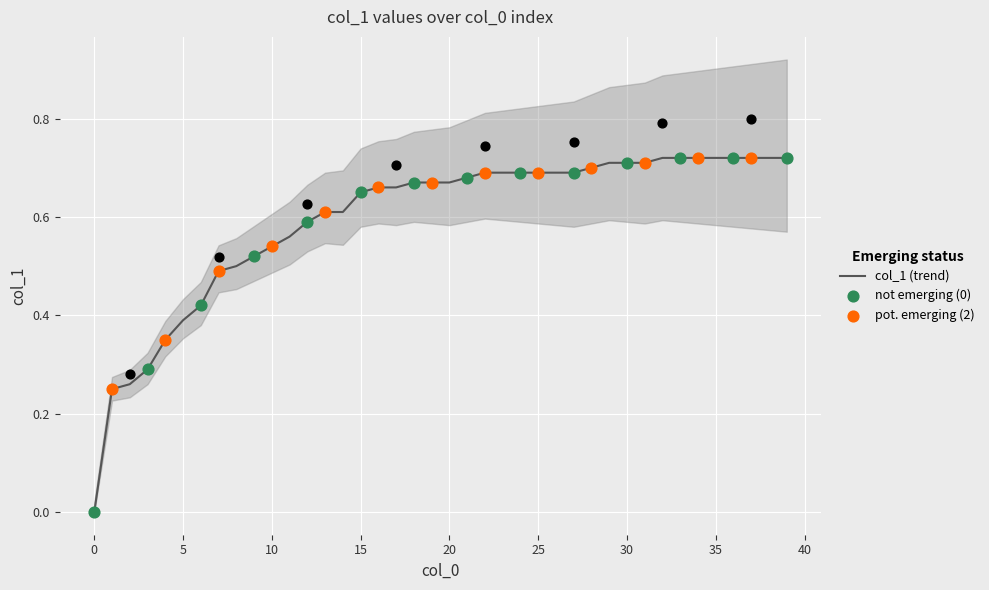

What is the change in value from 5 to 18?

+0.3